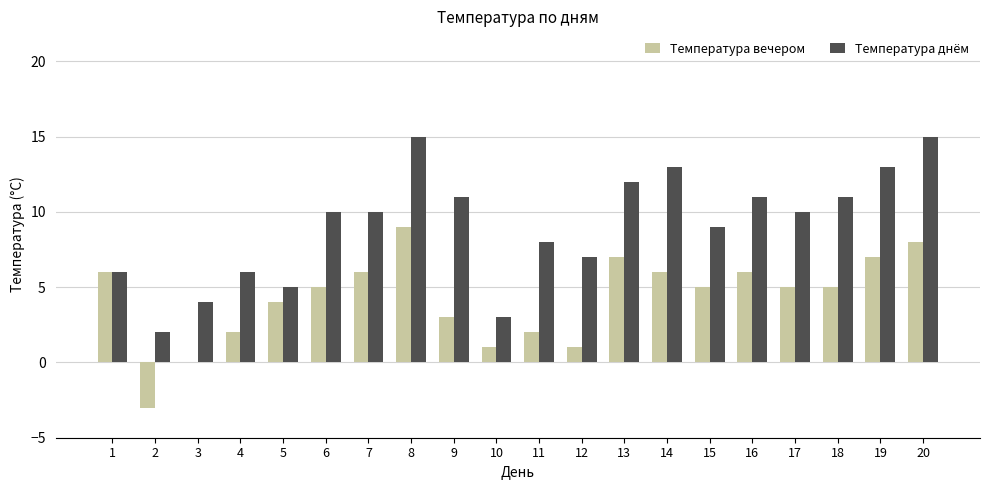

What is the difference between the Температура вечером values at 3 and 4?

2